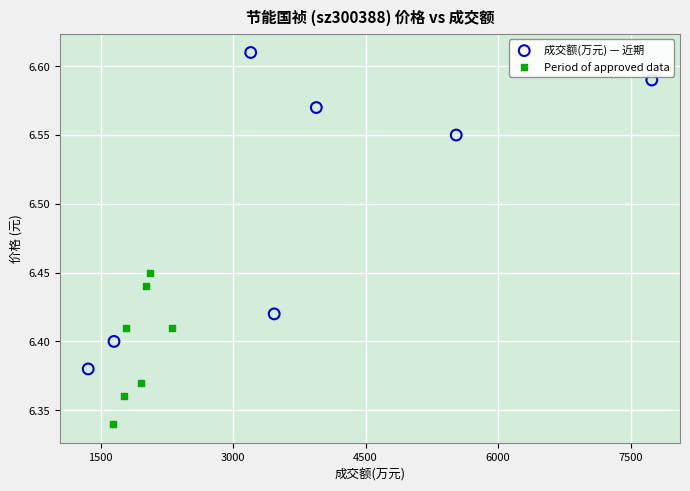

Which series contains the highest Y value?

成交额(万元) — 近期